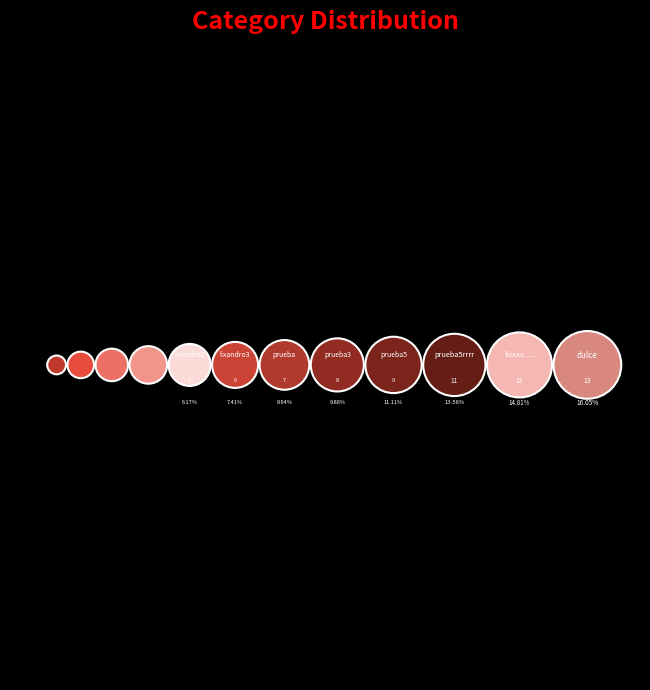

Rank the categories by value from highest to lowest.

dulce, lixxxx....., prueba5rrrr, prueba5, prueba3, prueba, lixandro3, lixandro2, lixandro, Dulces, Lacteos, Bebidas Gaseosas